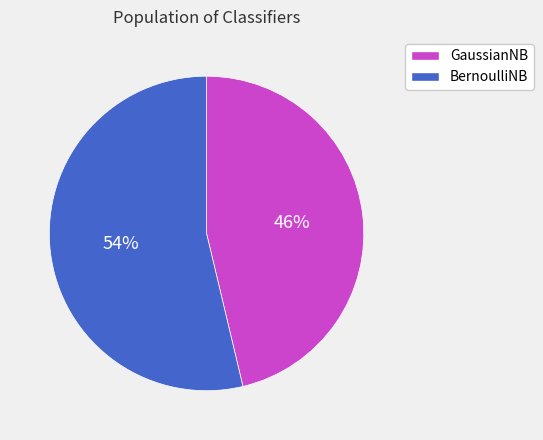

Which has a higher value, GaussianNB or BernoulliNB?

BernoulliNB